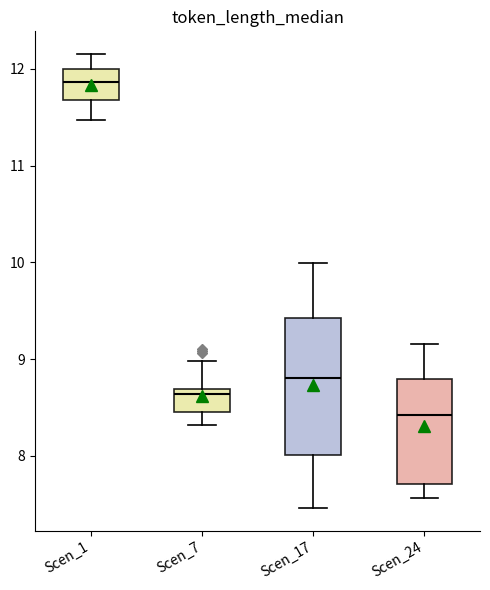

Reading left to right, read every box against the y-axis: the position of its median line, the range the box covers, and the ends of its whiskers. The values are not printed on the chart, so give them approximately, as read against the axis.

Scen_1: median 11.9, box 11.7 to 12.0, whiskers 11.5 to 12.2
Scen_7: median 8.6, box 8.5 to 8.7, whiskers 8.3 to 9.0
Scen_17: median 8.8, box 8.0 to 9.4, whiskers 7.5 to 10.0
Scen_24: median 8.4, box 7.7 to 8.8, whiskers 7.6 to 9.2